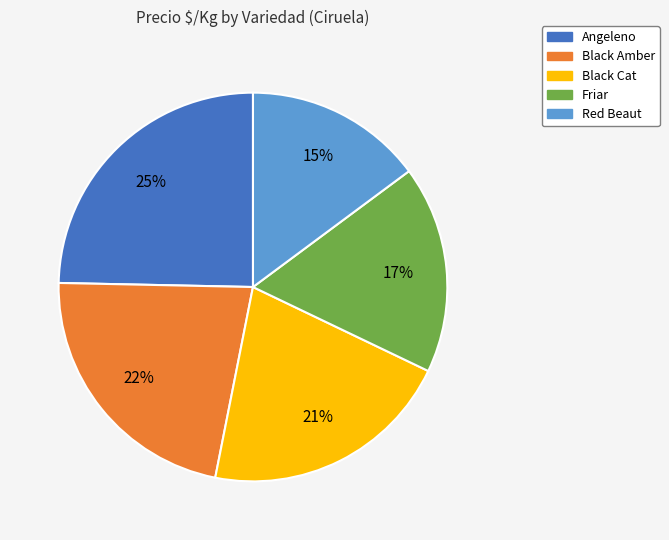

Combined, do Black Amber and Black Cat account for over 50%?

No